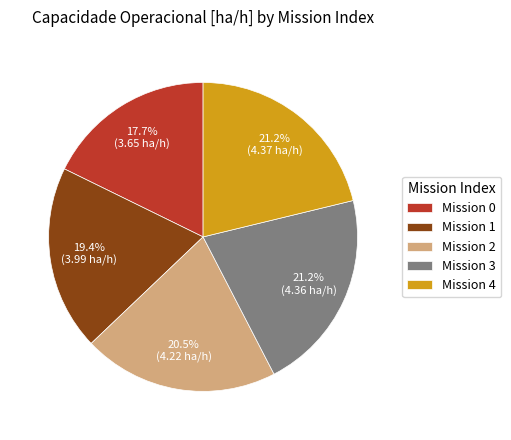

What is the smallest slice in the pie chart?

Mission 0